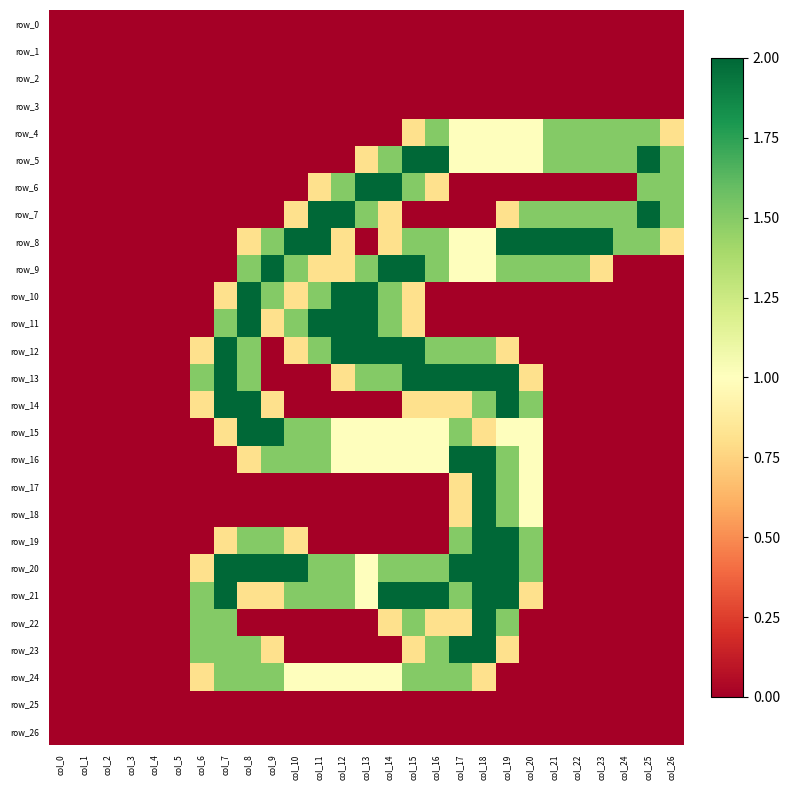

Which has a higher value, col_21 or col_17?

col_21